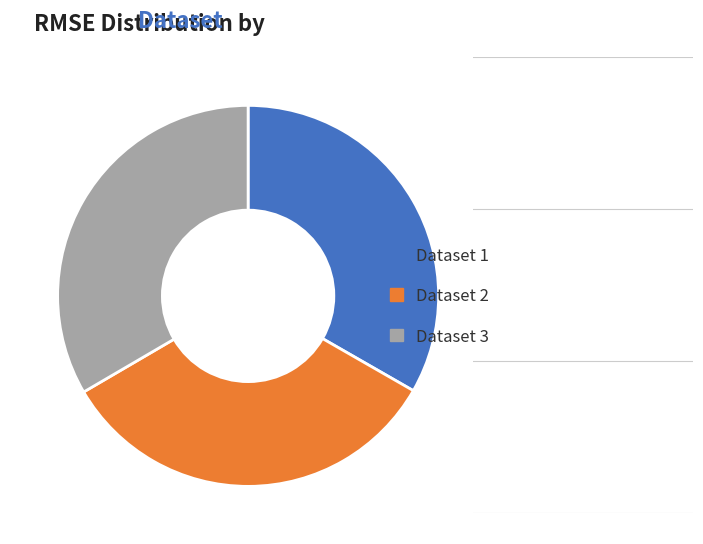

Is there a majority slice in this chart?

No